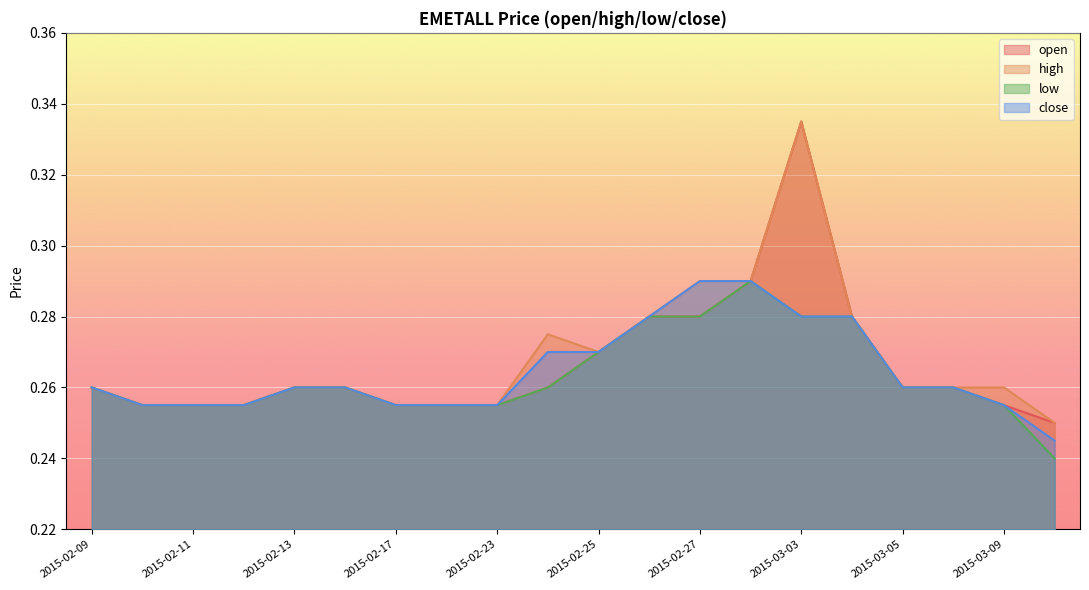

How many categories are shown in the chart?

20